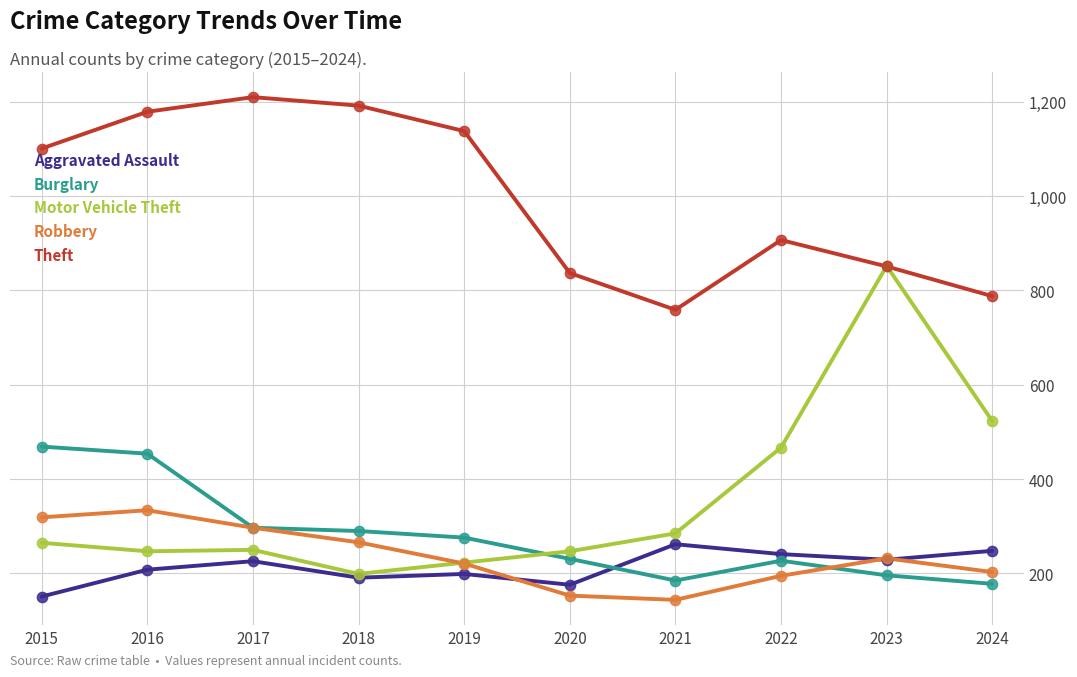

What is the difference between the highest and lowest values at 2018?

1001